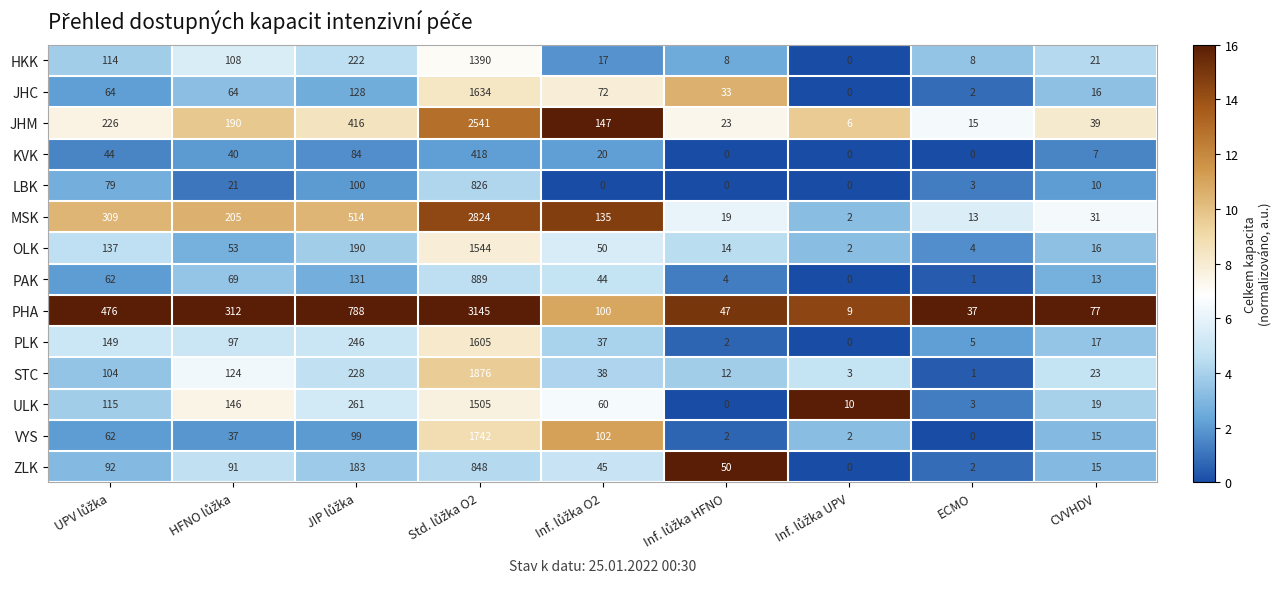

Which series has the largest total across all categories?

PHA